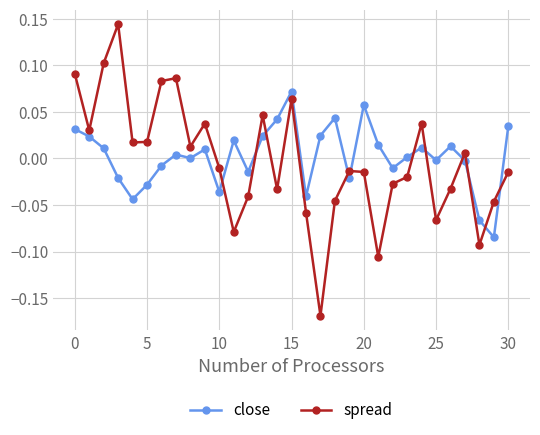

Rank the series by their maximum value, from highest to lowest.

spread, close